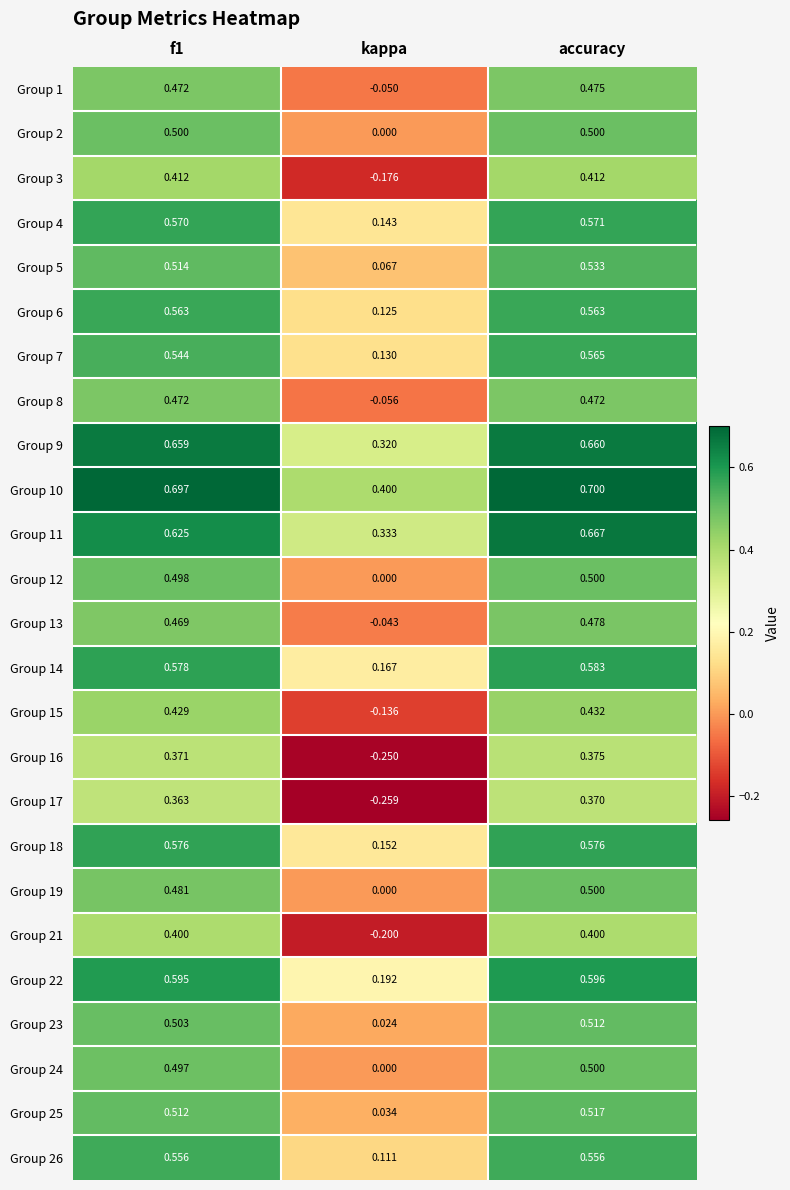

At which category is the sum across all series the highest?

accuracy